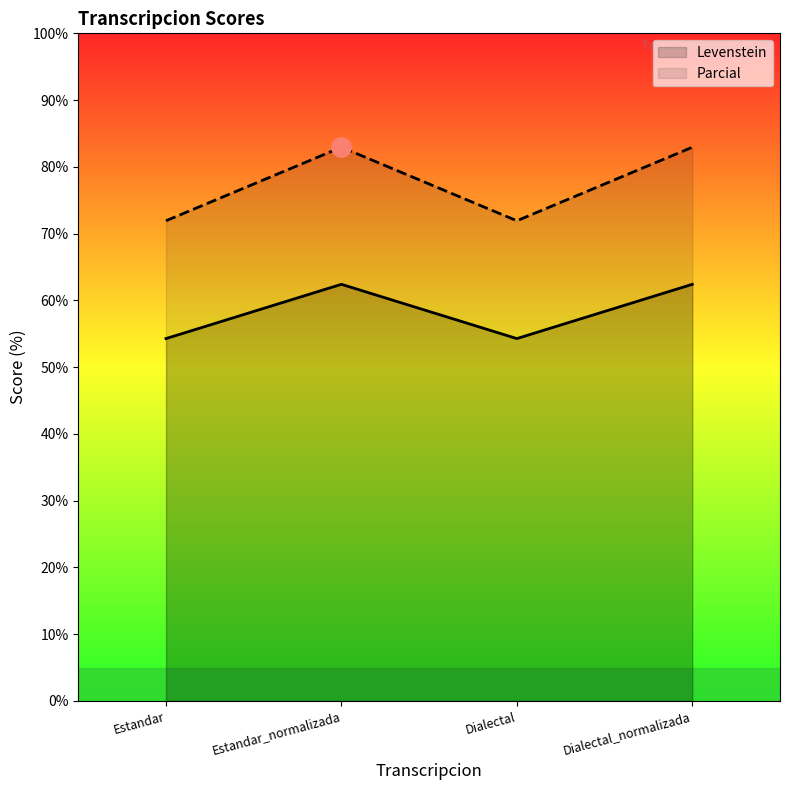

Which category has the highest value across all series?

Estandar_normalizada